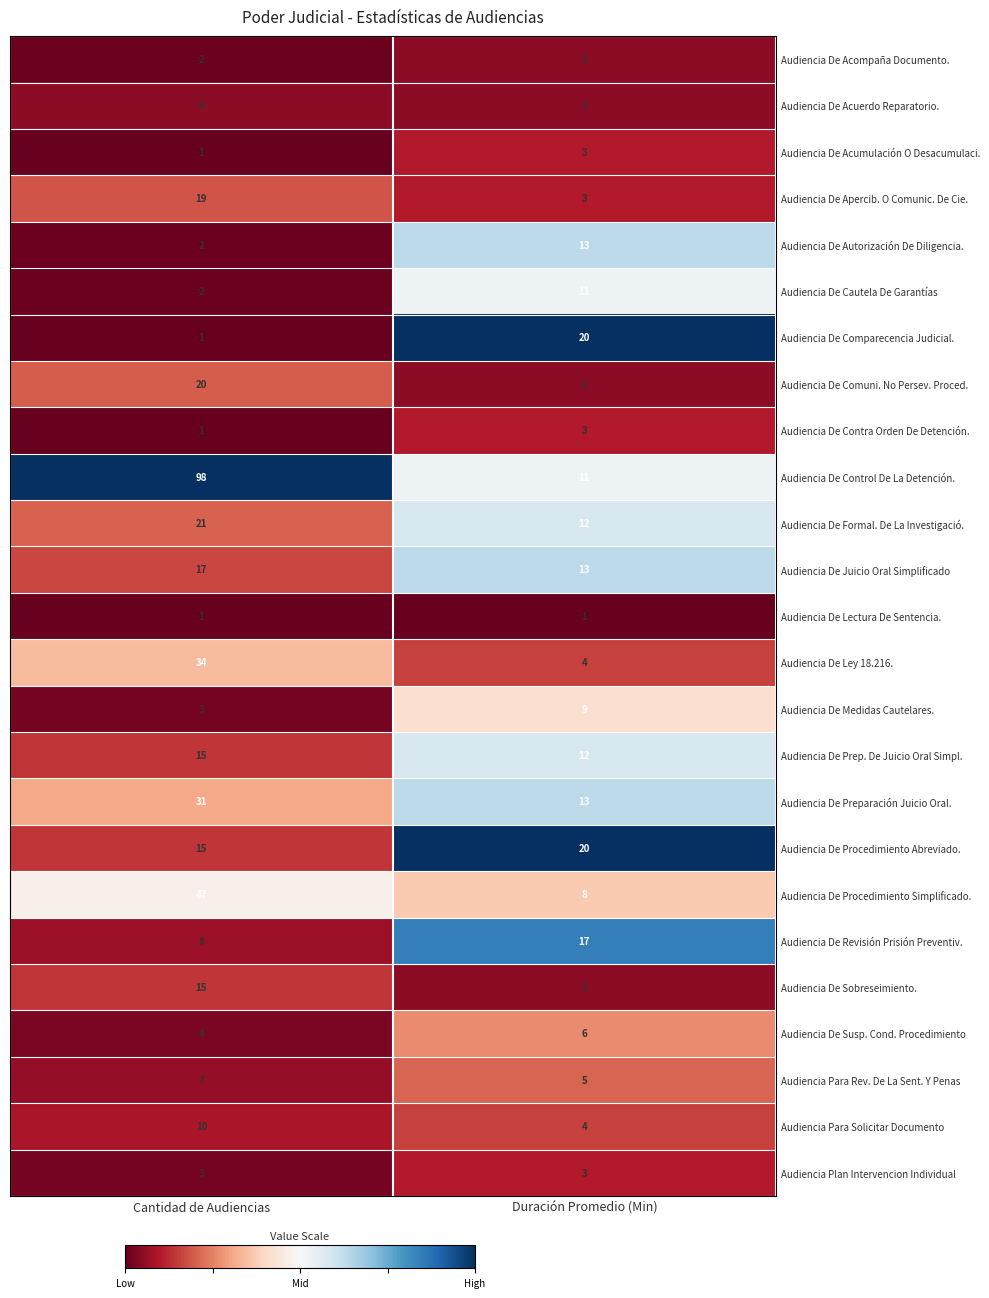

Is it true that Audiencia De Formal. De La Investigació. equals 32 at Cantidad de Audiencias?

False